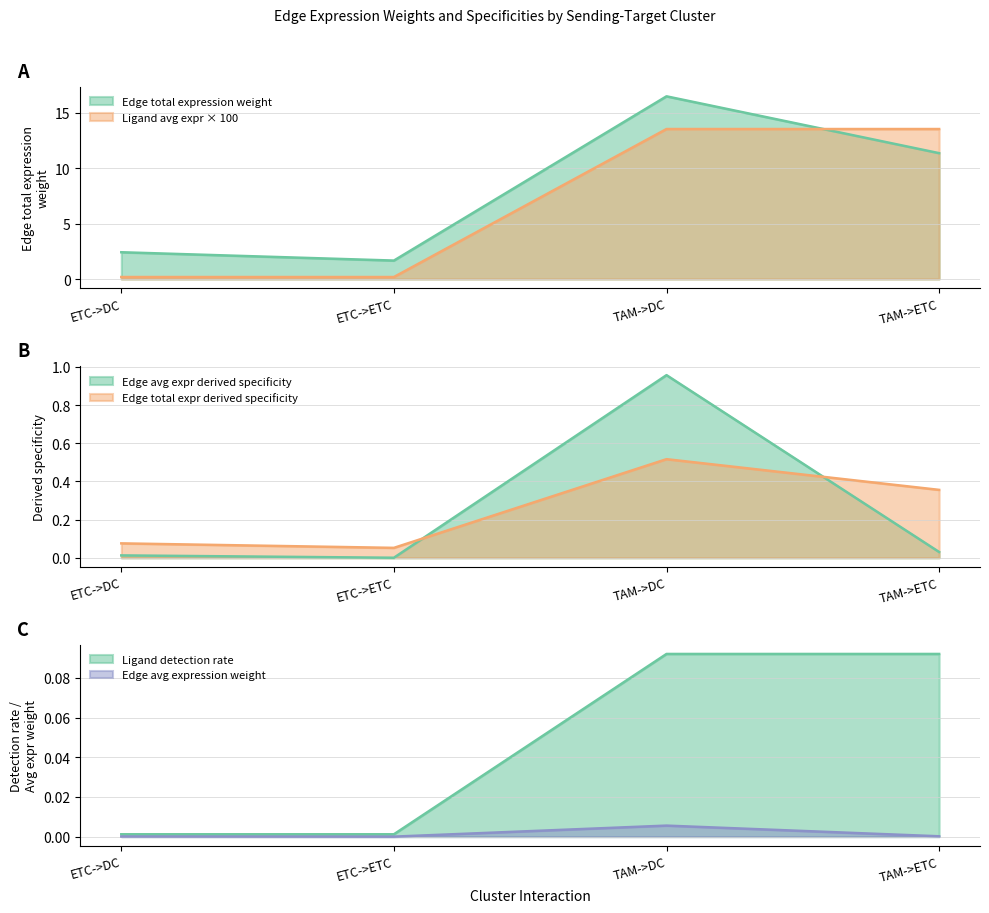

In Edge total expression derived specificity, how many points are higher than both neighbors (excluding endpoints)?

1